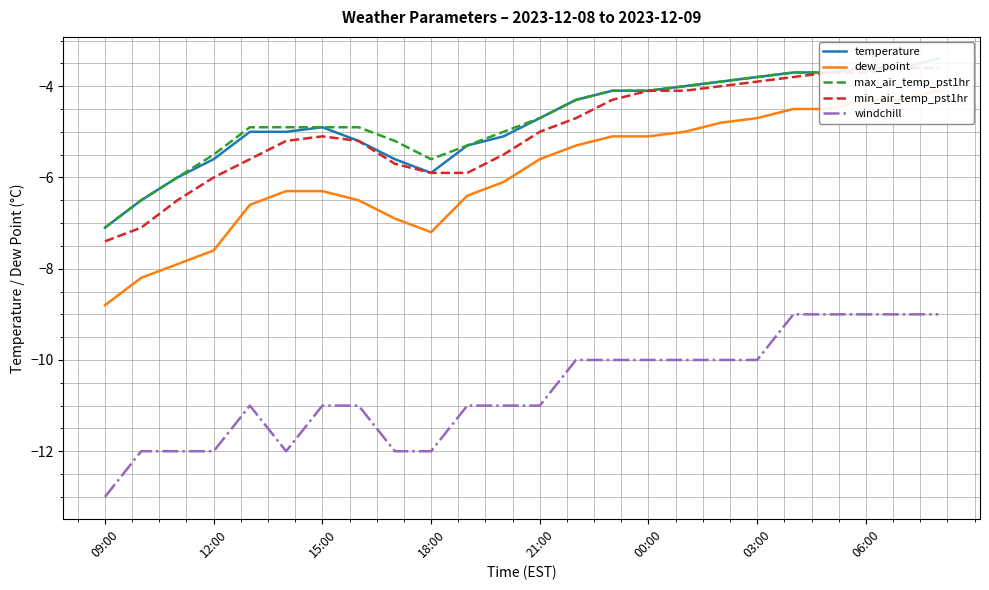

Is it true that windchill equals -5 at 00:00?

False